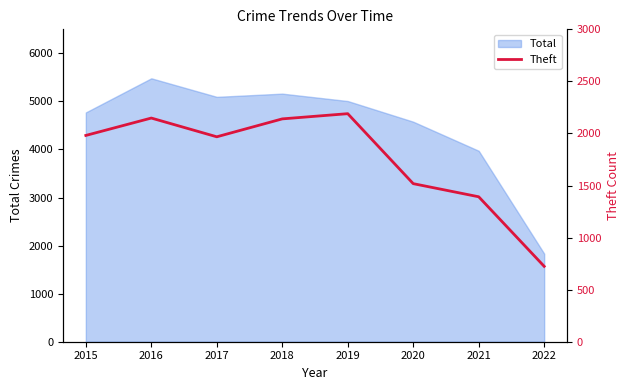

Where is the data nearest to the value 1457?

2020